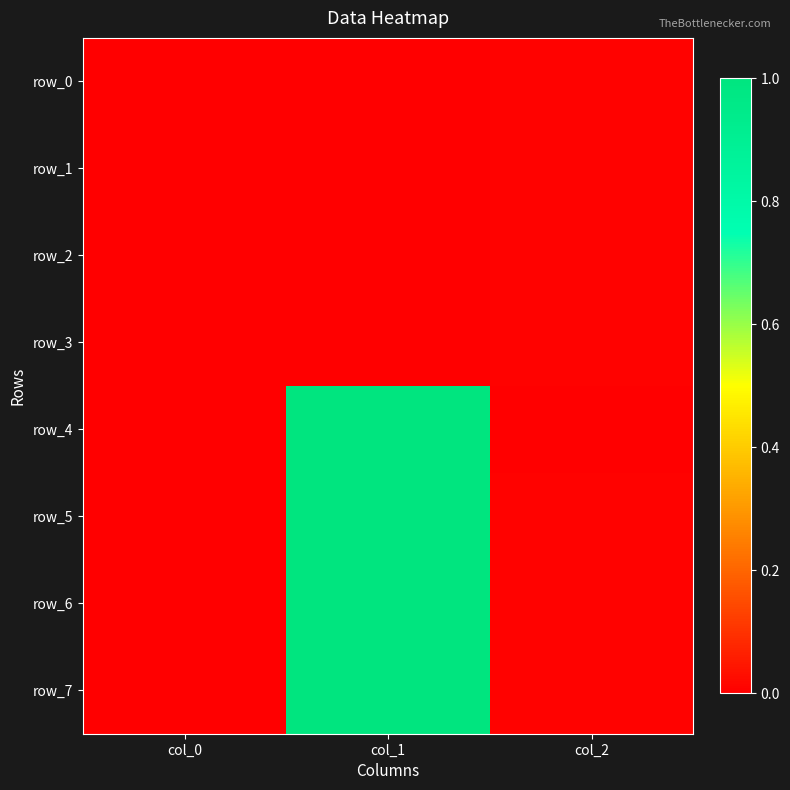

What is the difference between the maximum and second lowest values in the row_5 series?

1.0